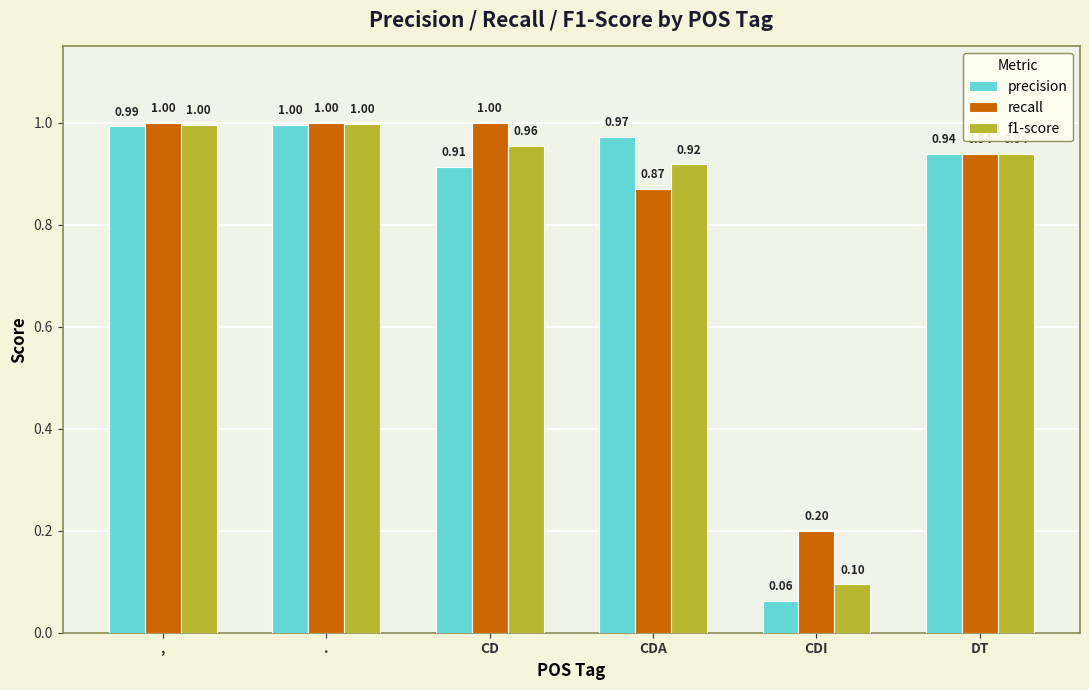

Which series has the largest range (max minus min)?

precision